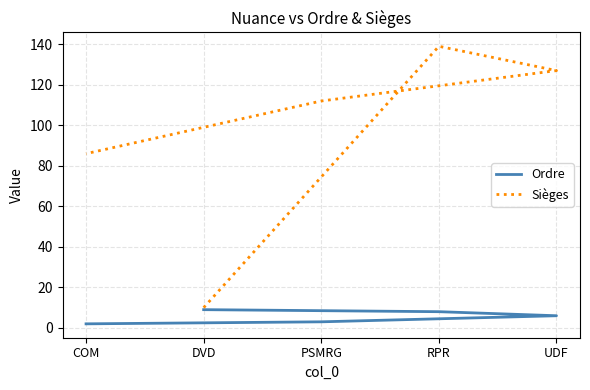

Reading left to right, list all the values displayed in this chart.

Ordre: DVD=9	RPR=8	UDF=6	PSMRG=3	COM=2
Sièges: DVD=10	RPR=139	UDF=127	PSMRG=112	COM=86